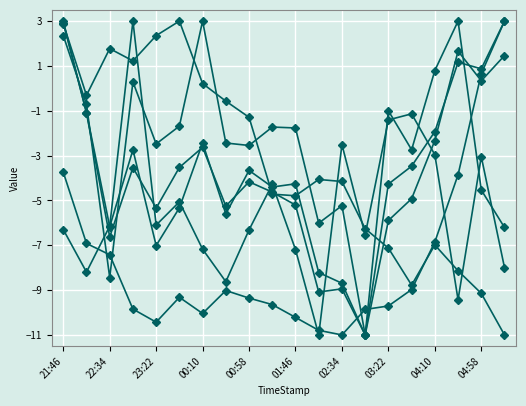

Count the number of categories in the chart.

20